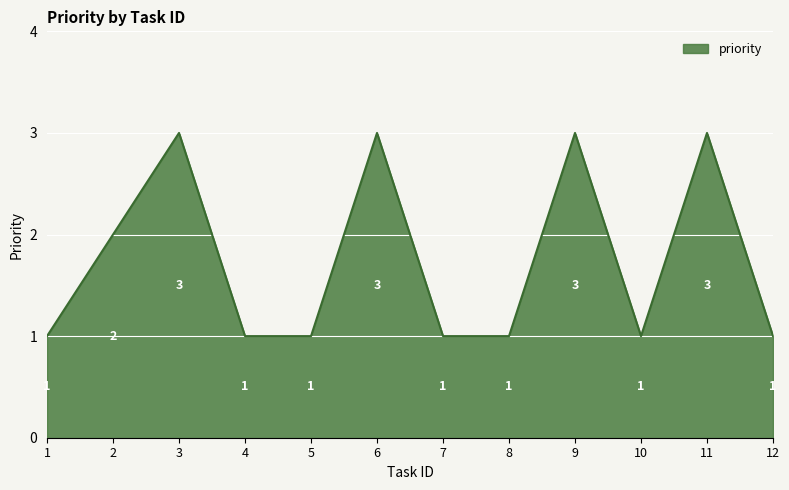

Reading left to right, transcribe all the data shown in this chart.

1=1	2=2	3=3	4=1	5=1	6=3	7=1	8=1	9=3	10=1	11=3	12=1